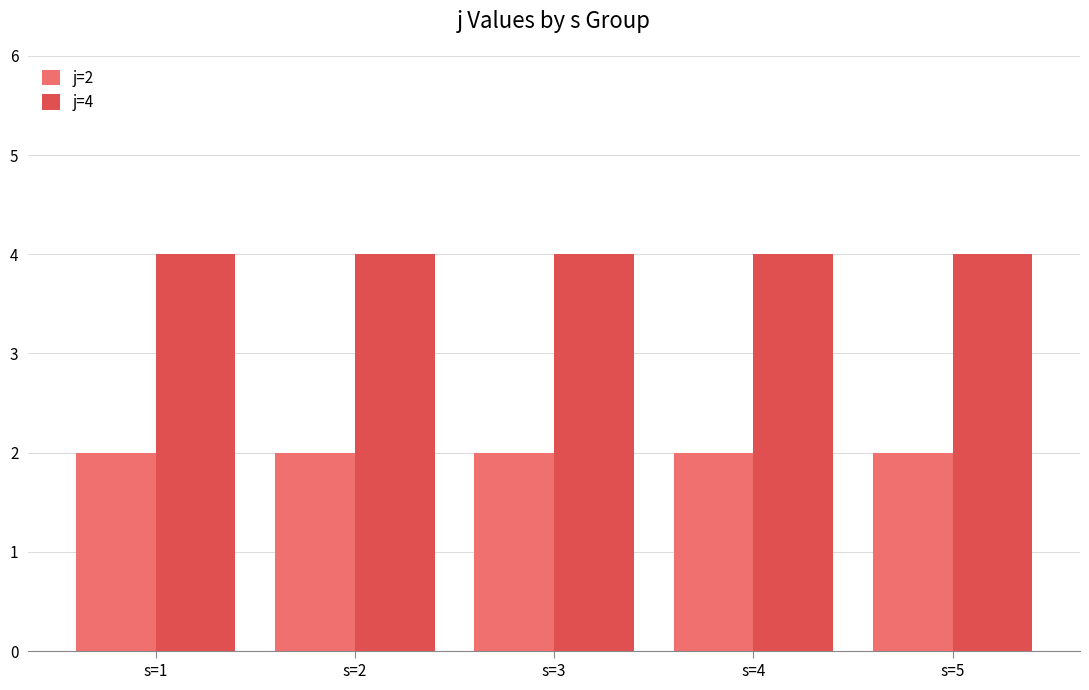

The j=2 series shows 2 at s=2. True or false?

True